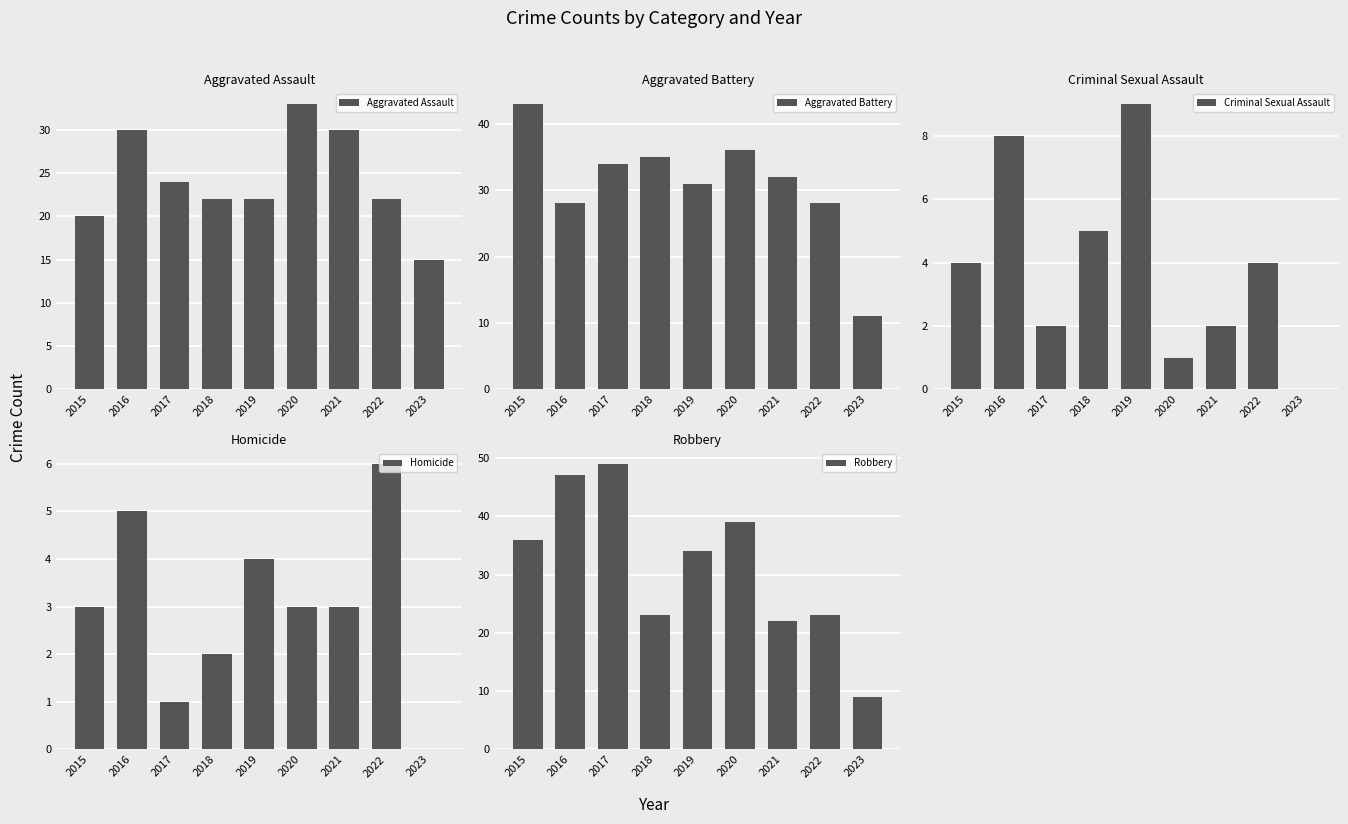

What is the value of the Aggravated Assault bar at the 4th from the left?

22